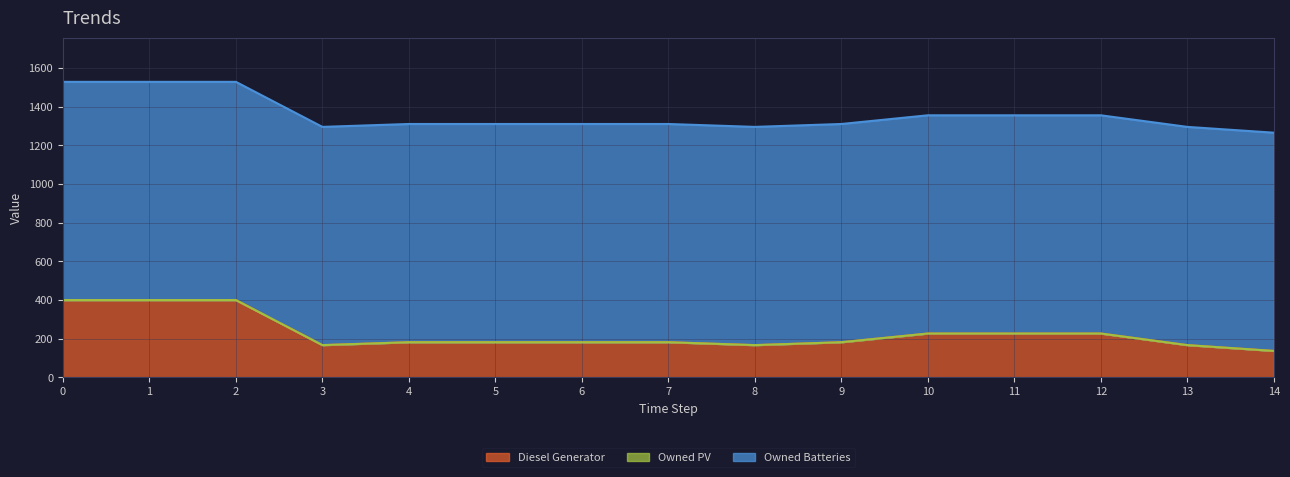

Rank the series by their maximum value, from lowest to highest.

Owned PV, Diesel Generator, Owned Batteries